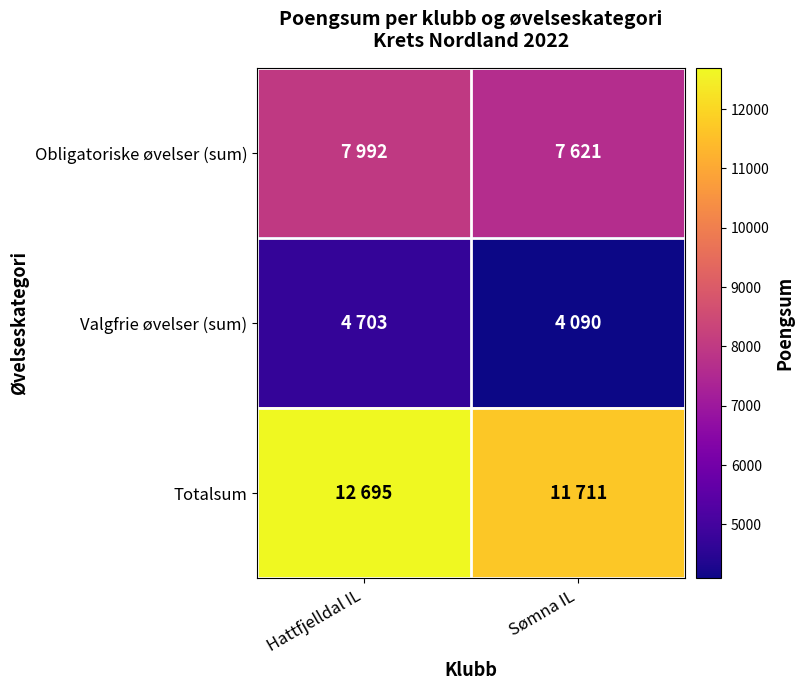

What is the total value across all series at Sømna IL?

23422